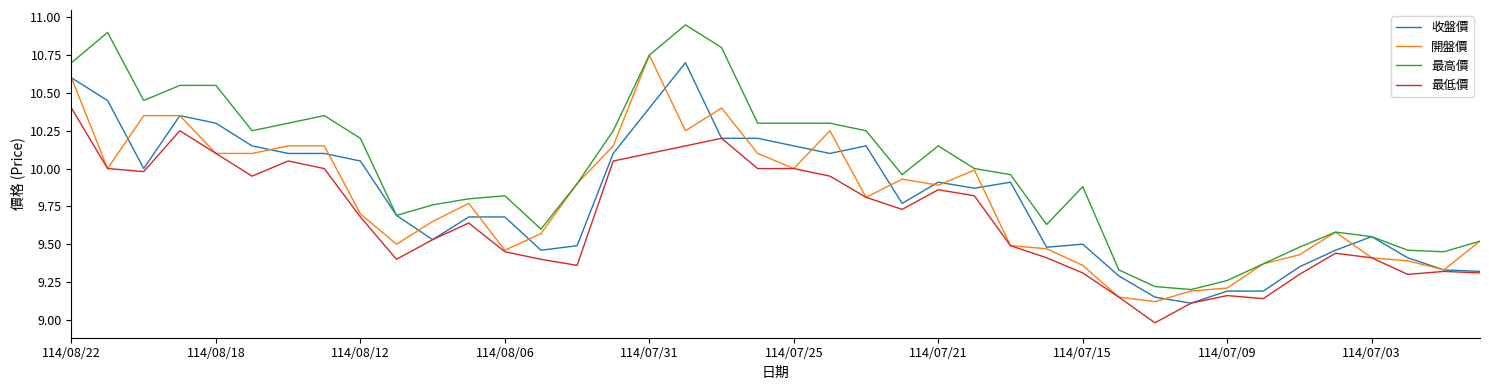

What are all the series names shown in the legend?

收盤價, 開盤價, 最高價, 最低價